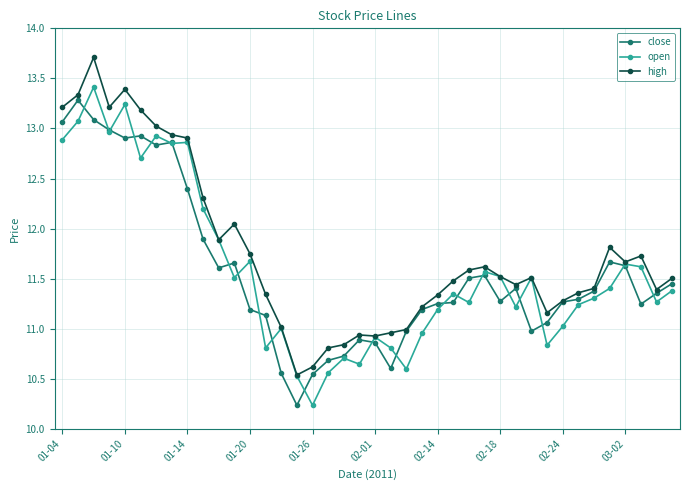

What is the minimum value shown in the chart?

10.2